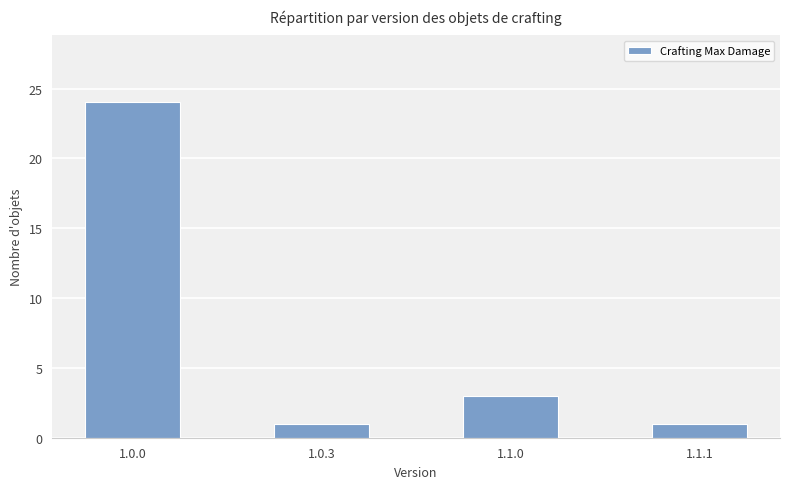

How many bars are there in total?

4